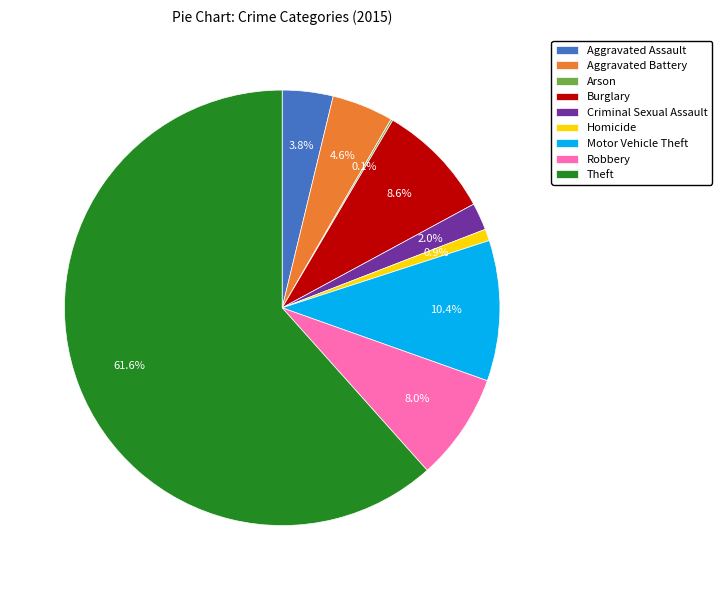

Combined, what portion of the pie is Robbery and Theft?

69.6%